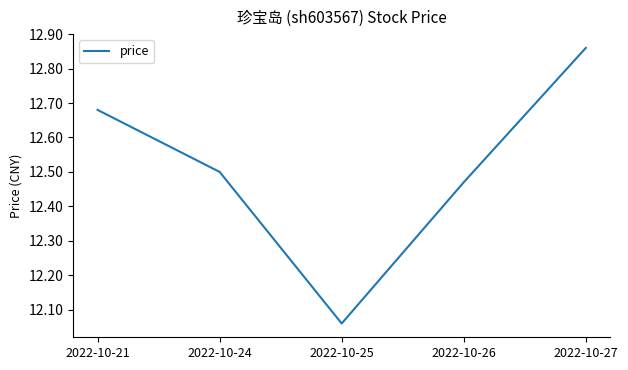

Is it true that the value at 2022-10-24 is 17.4?

False